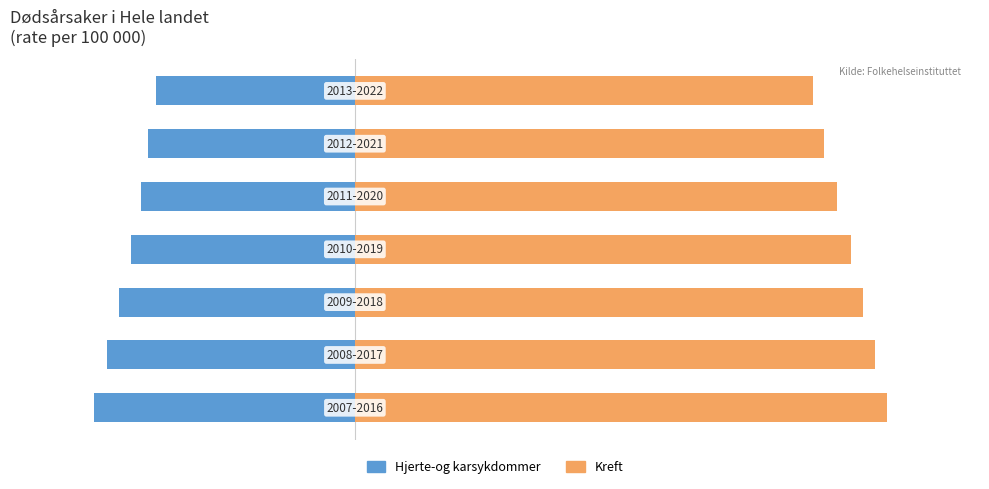

Which series has the largest range (max minus min)?

Kreft